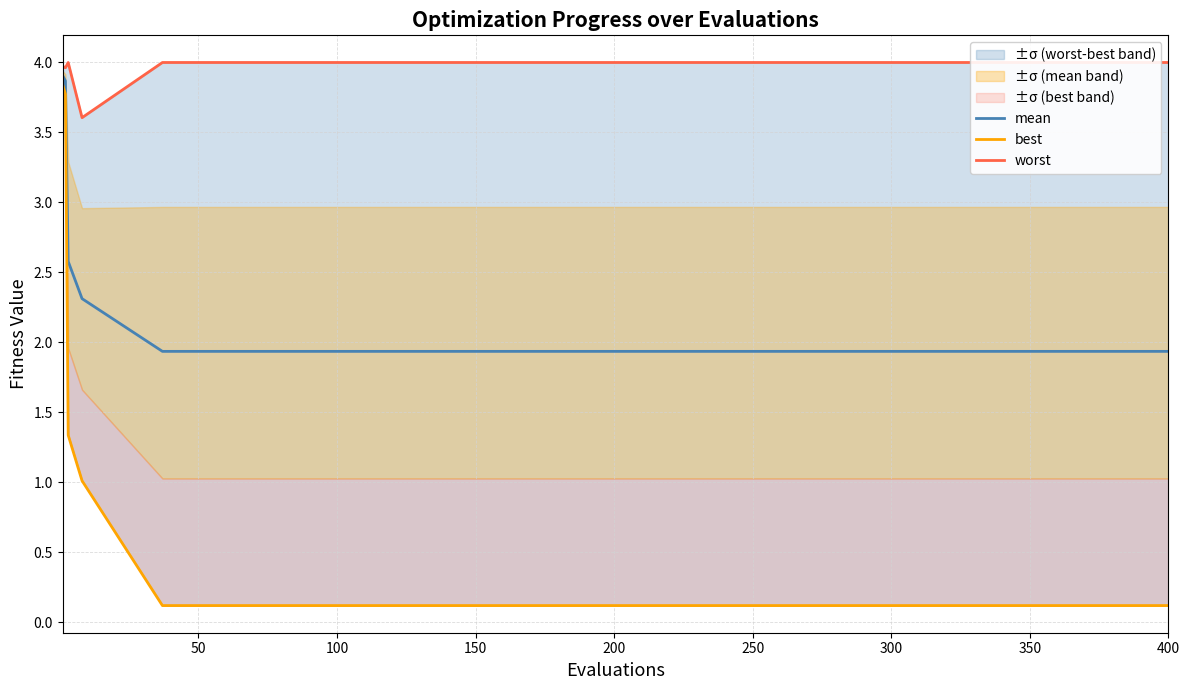

Which series has the largest range (max minus min)?

best